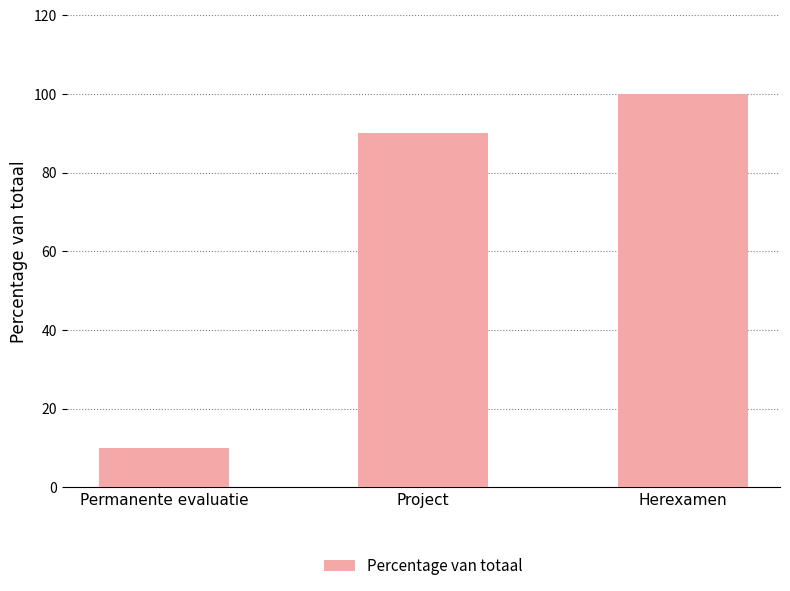

Reading right to left, transcribe all the data shown in this chart.

Herexamen=100	Project=90	Permanente evaluatie=10